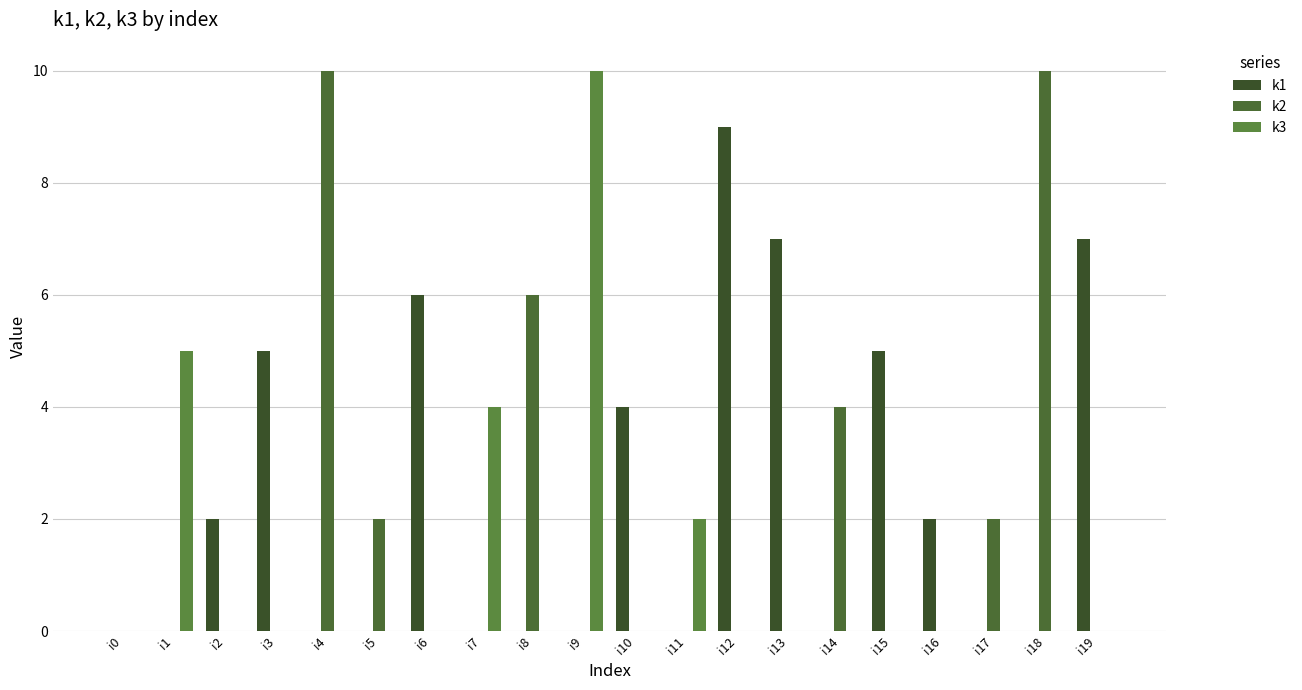

The value of k3 at i1 is 2. True or false?

False